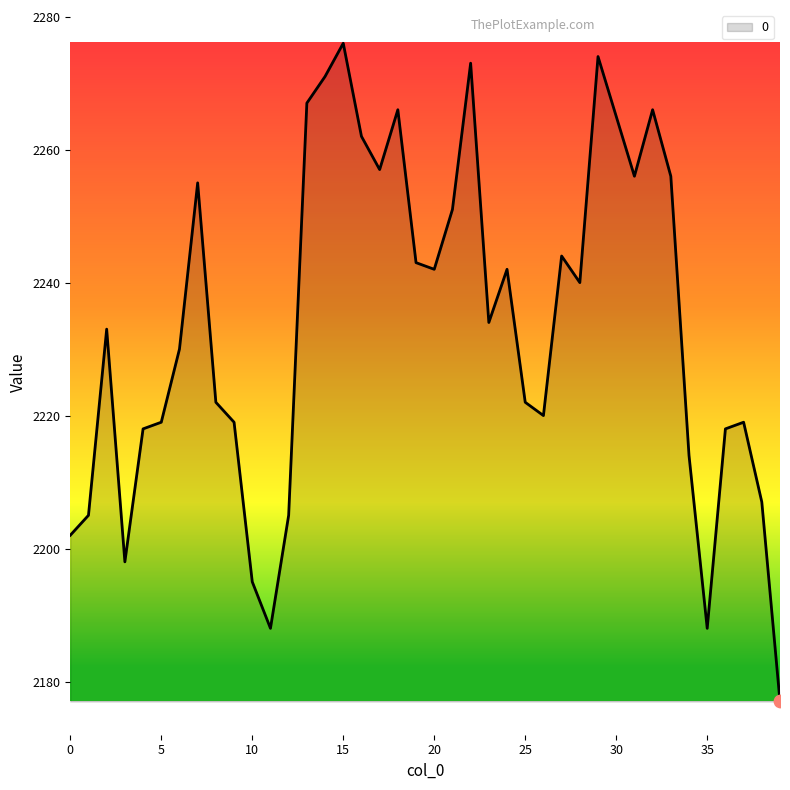

What is the greatest value displayed?

2276